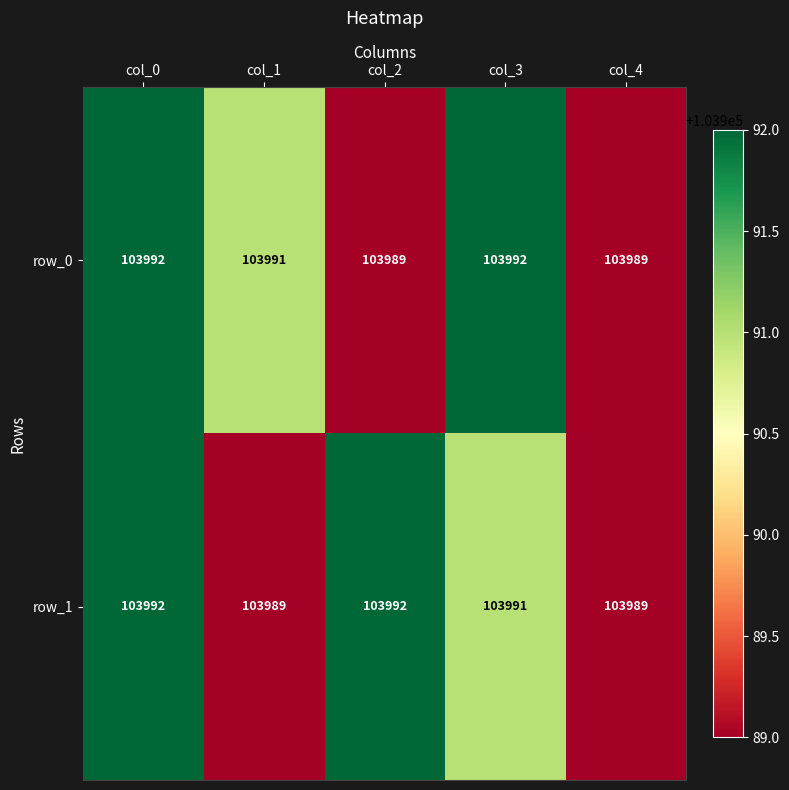

How many categories are shown in the chart?

5